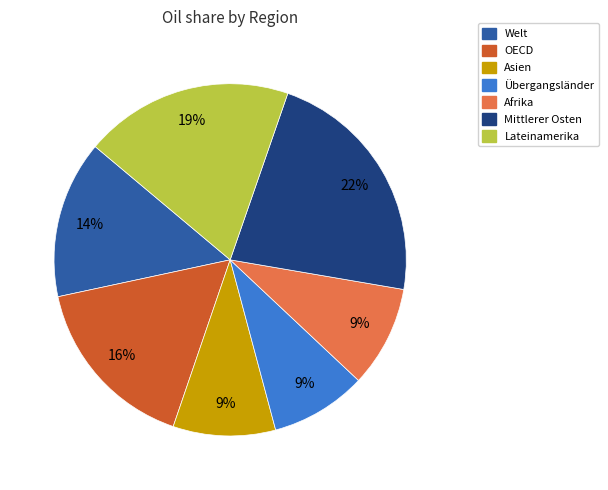

Combined, do Übergangsländer and Asien account for over 50%?

No